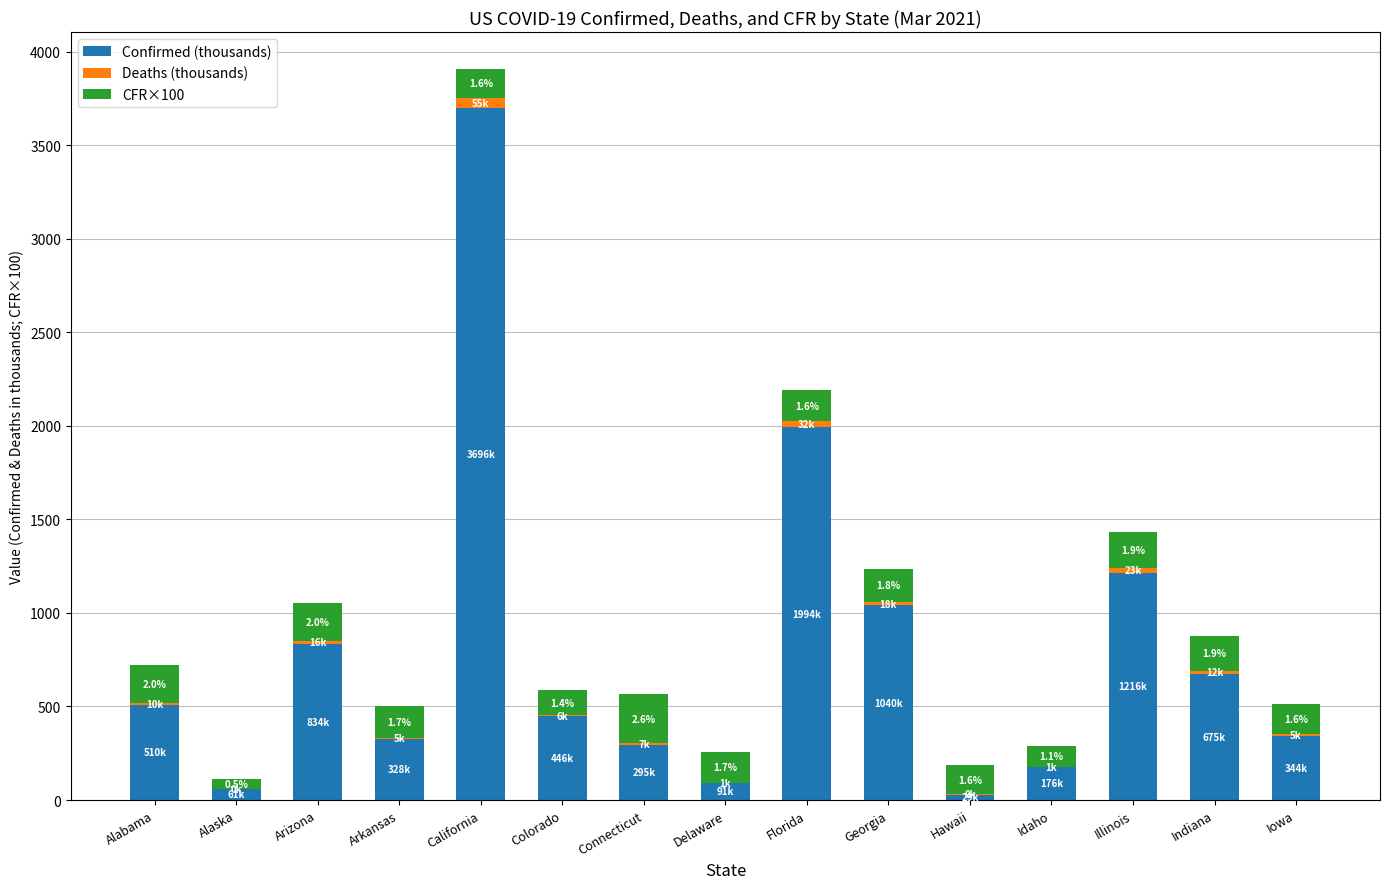

The value of Confirmed (thousands) at Georgia is 1040.8. True or false?

True